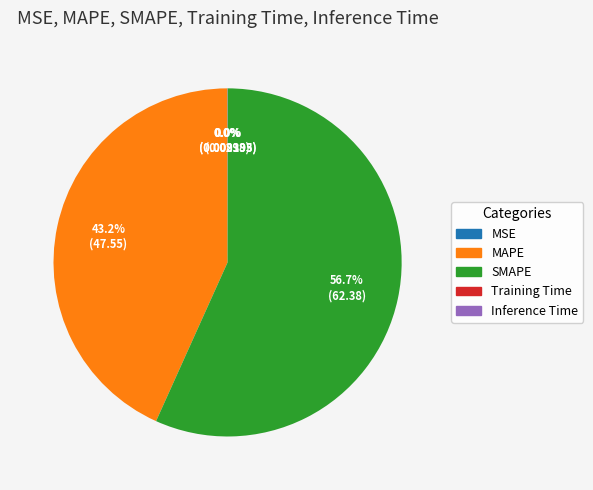

Is SMAPE the majority of the pie?

Yes